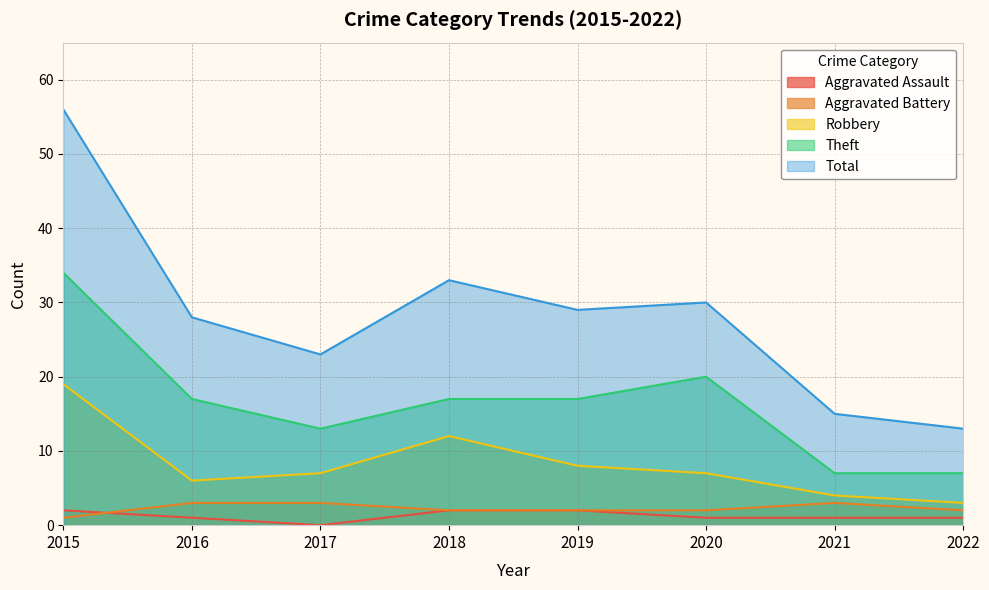

Rank the series at 2020 from highest to lowest value.

Total, Theft, Robbery, Aggravated Battery, Aggravated Assault